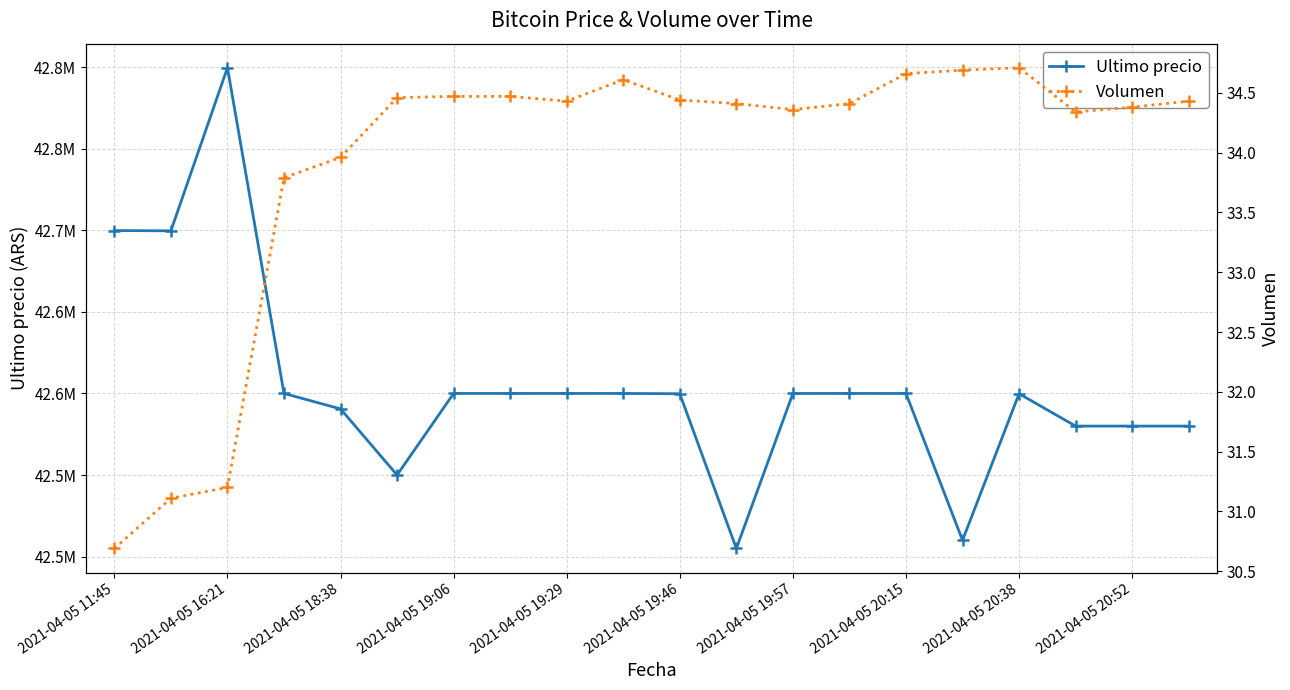

What is the average value of the Ultimo precio series?

42604711.6